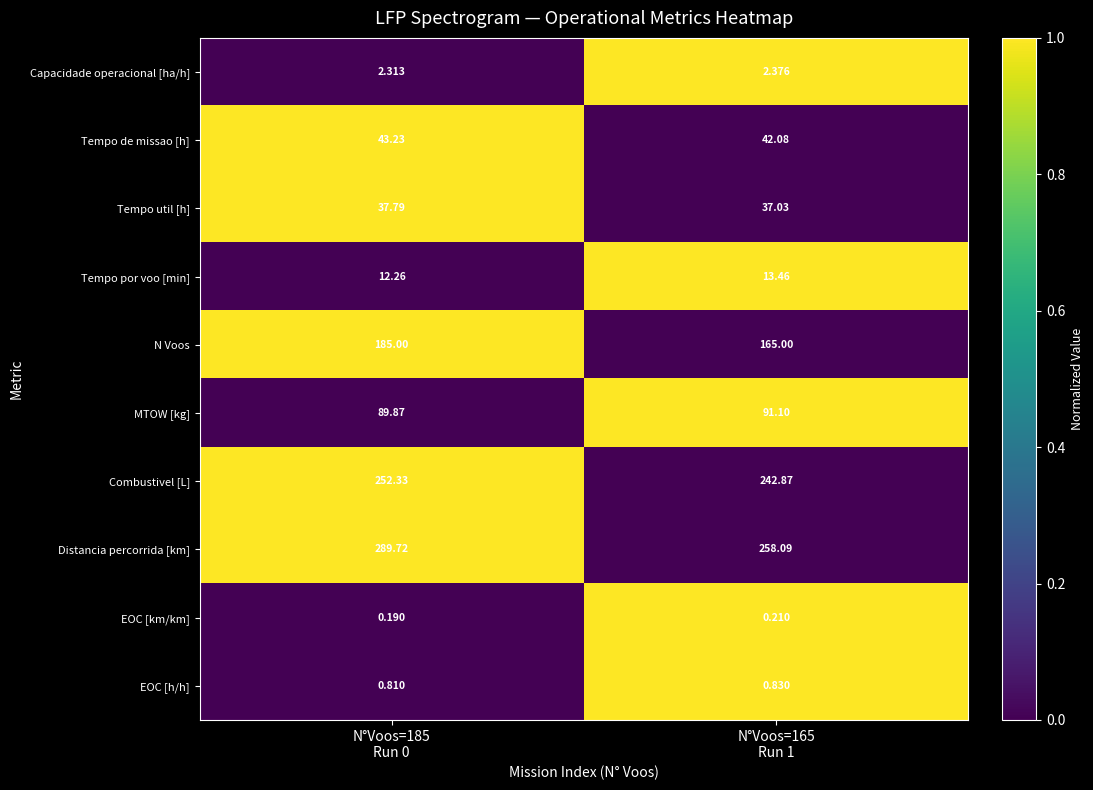

At N°Voos=185
Run 0, list the series in order from largest to smallest.

Distancia percorrida [km], Combustivel [L], N Voos, MTOW [kg], Tempo de missao [h], Tempo util [h], Tempo por voo [min], Capacidade operacional [ha/h], EOC [h/h], EOC [km/km]